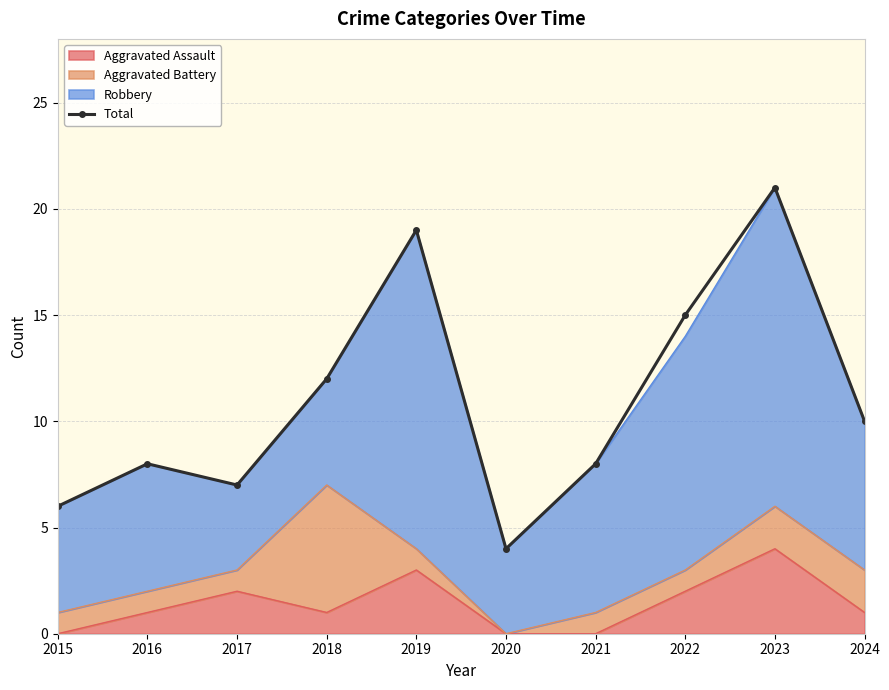

True or false: the data shows 12 at 2021.

False